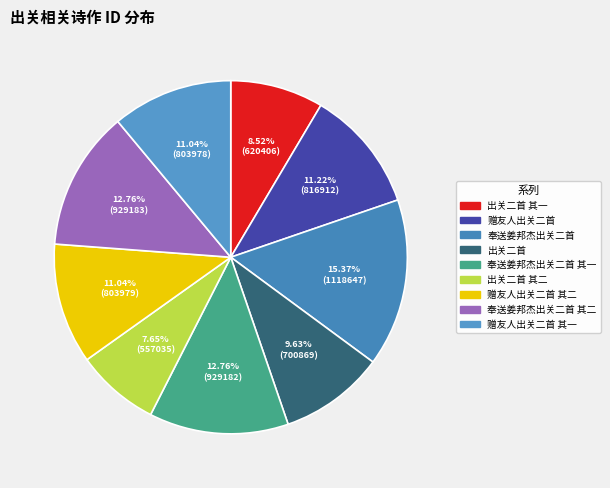

Do 奉送姜邦杰出关二首 其二 and 奉送姜邦杰出关二首 together represent more than half of the pie?

No